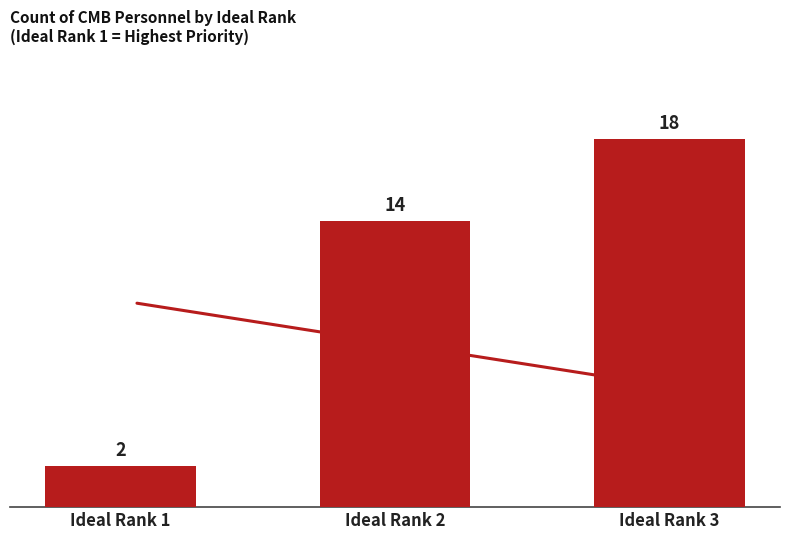

What is the change in value from Ideal Rank 1 to Ideal Rank 3?

+16